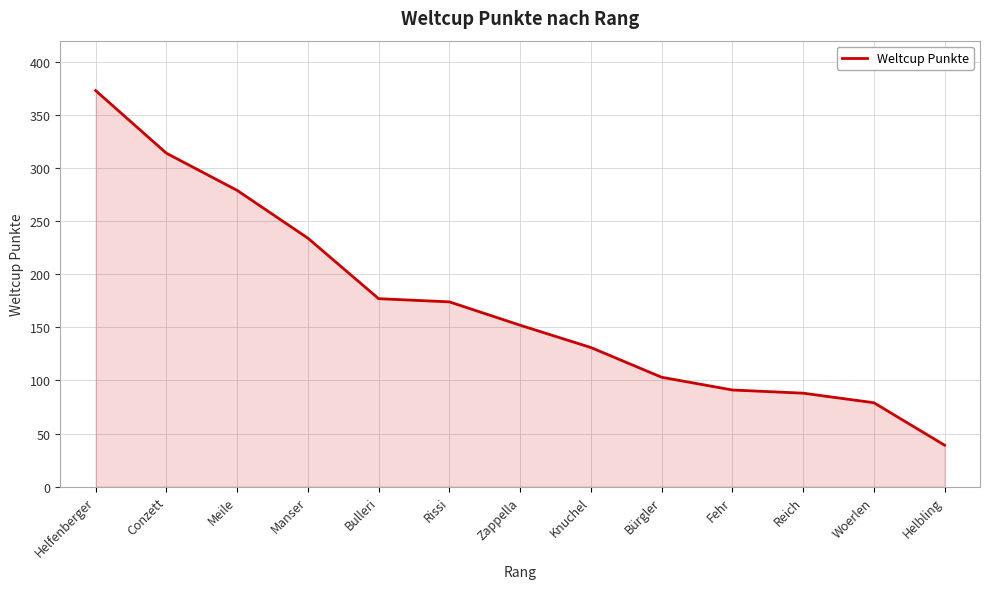

How many lines are shown in the chart?

1